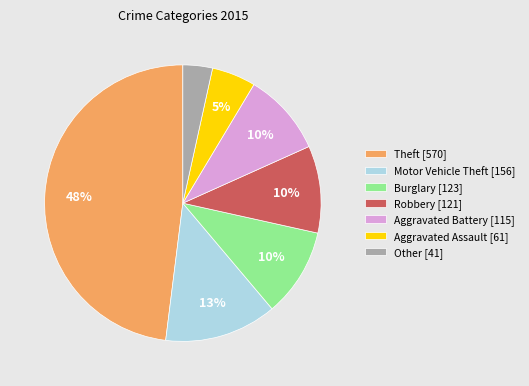

What percentage is the Theft [570] slice, to the nearest percent?

48%